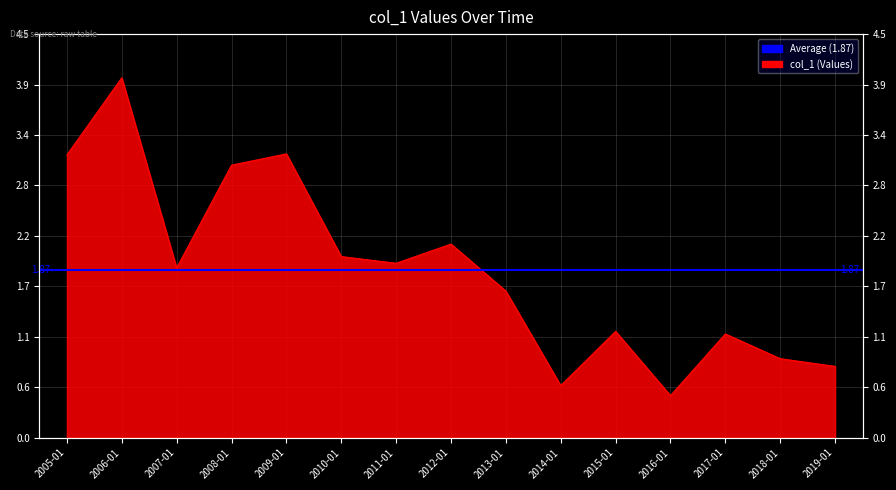

Does the chart have visible grid lines?

Yes